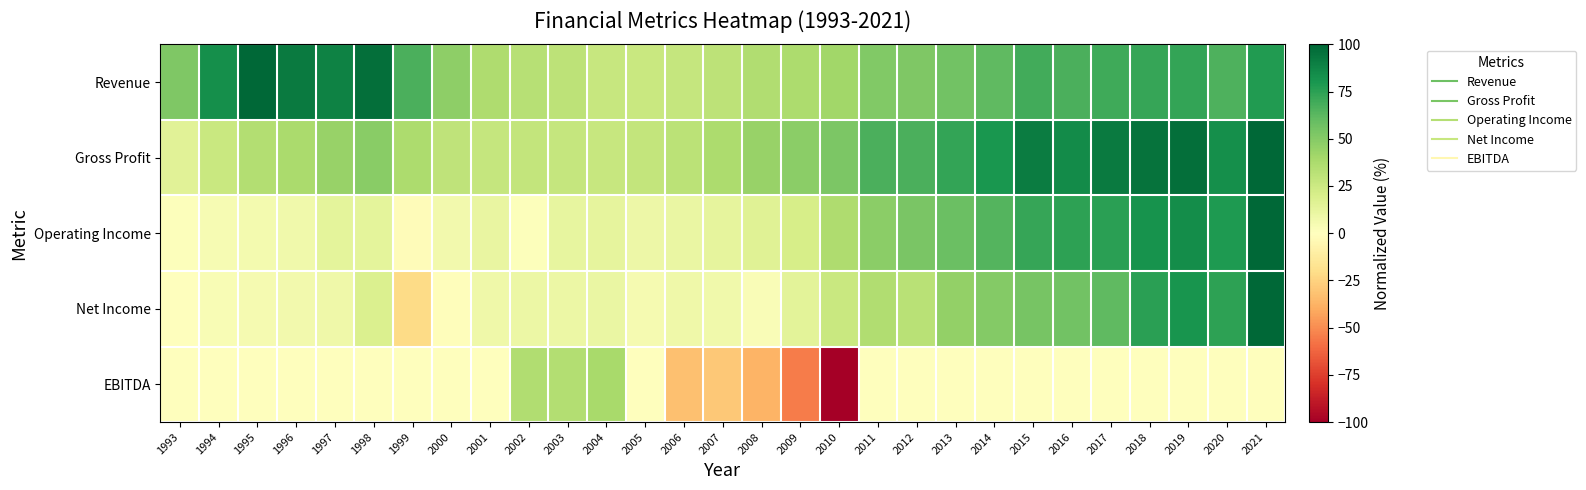

At which category is the sum across all series the highest?

2021